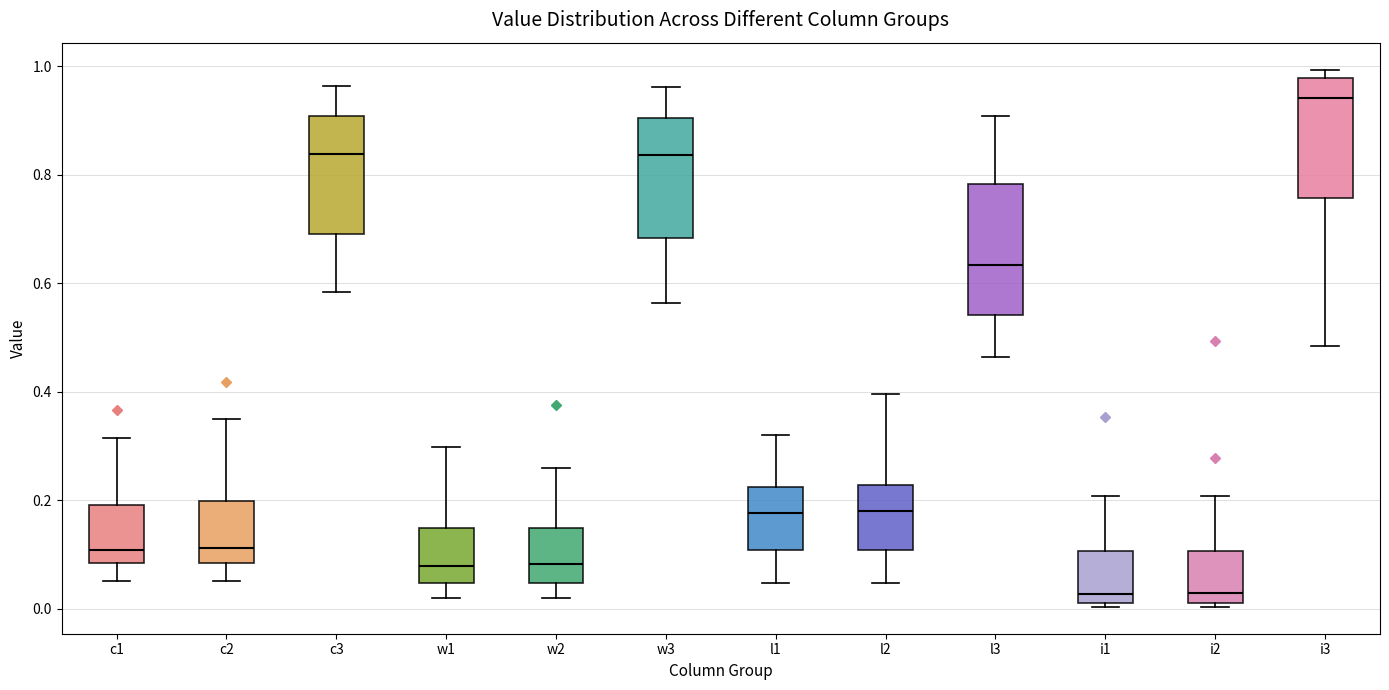

Reading left to right, transcribe this box plot: for each box, give where its median line is, the range the box spans, and where its two whiskers end, as read against the y-axis. The values are not printed on the chart, so give them approximately, as read against the axis.

c1: median 0.10, box 0.08 to 0.20, whiskers 0.06 to 0.32
c2: median 0.12, box 0.08 to 0.20, whiskers 0.06 to 0.36
c3: median 0.84, box 0.70 to 0.90, whiskers 0.58 to 0.96
w1: median 0.08, box 0.04 to 0.14, whiskers 0.02 to 0.30
w2: median 0.08, box 0.04 to 0.14, whiskers 0.02 to 0.26
w3: median 0.84, box 0.68 to 0.90, whiskers 0.56 to 0.96
l1: median 0.18, box 0.10 to 0.22, whiskers 0.04 to 0.32
l2: median 0.18, box 0.10 to 0.22, whiskers 0.04 to 0.40
l3: median 0.64, box 0.54 to 0.78, whiskers 0.46 to 0.90
i1: median 0.02 (just above the box's lower edge), box 0.02 to 0.10, whiskers 0.00 to 0.20
i2: median 0.02 (just above the box's lower edge), box 0.02 to 0.10, whiskers 0.00 to 0.20
i3: median 0.94, box 0.76 to 0.98, whiskers 0.48 to 1.00